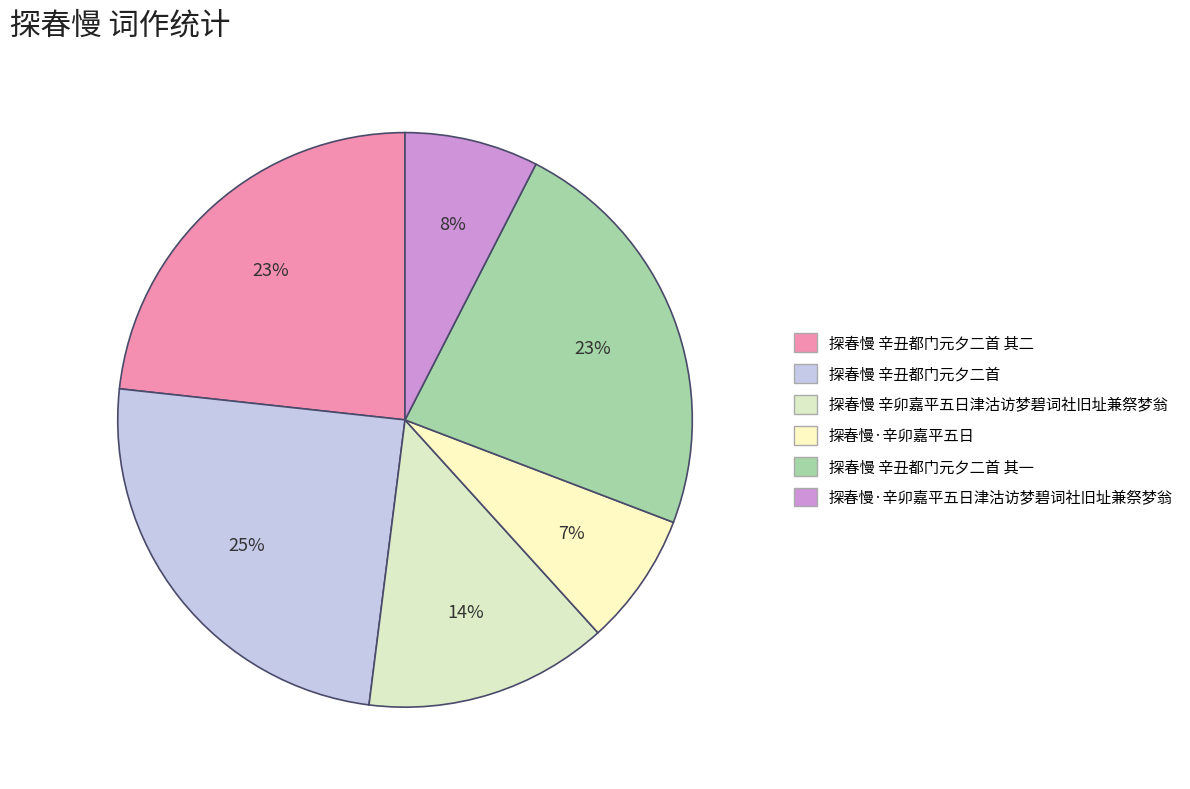

Which category has the smallest portion of the pie?

探春慢·辛卯嘉平五日